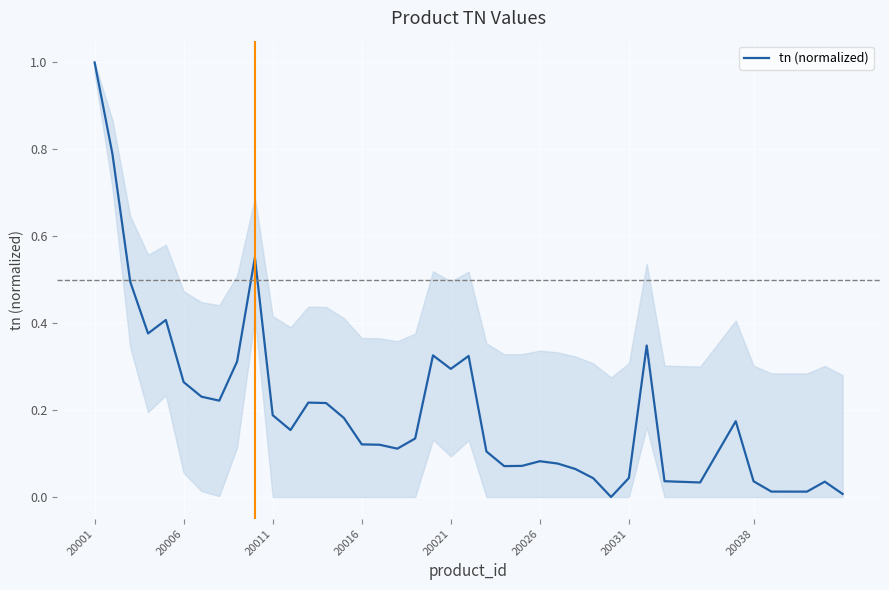

What is the difference between the maximum and minimum values?

1.0